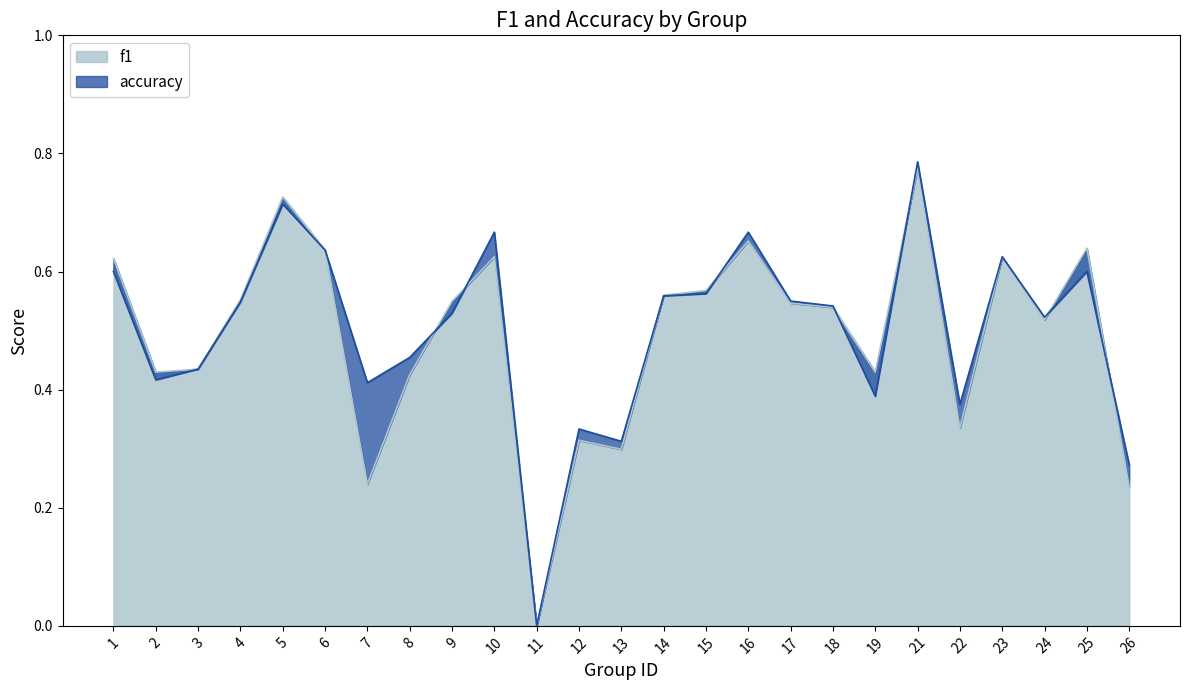

Where is the first local maximum for f1?

5